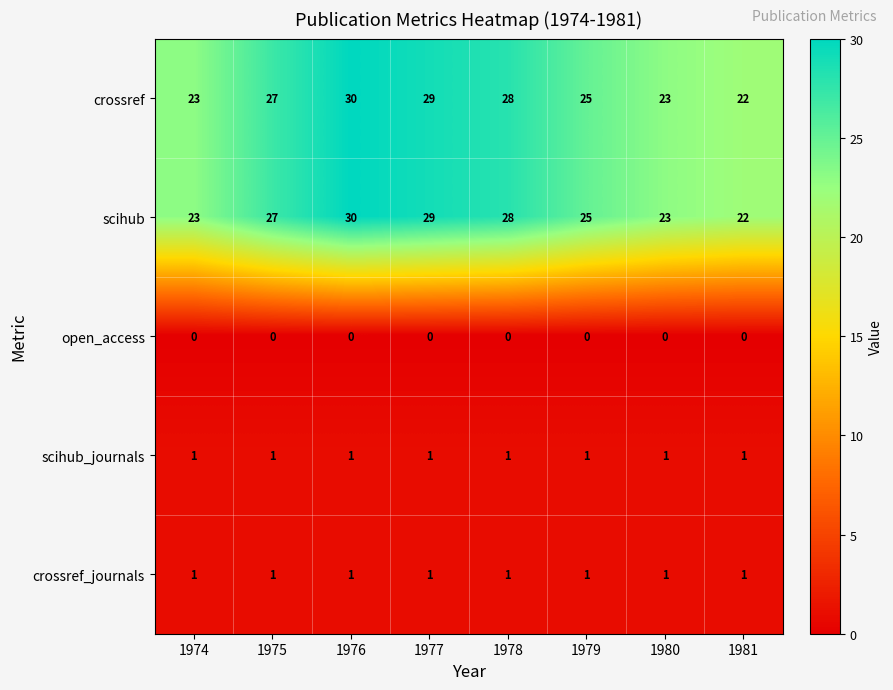

What is the spread (max minus min) of values at 1978?

28